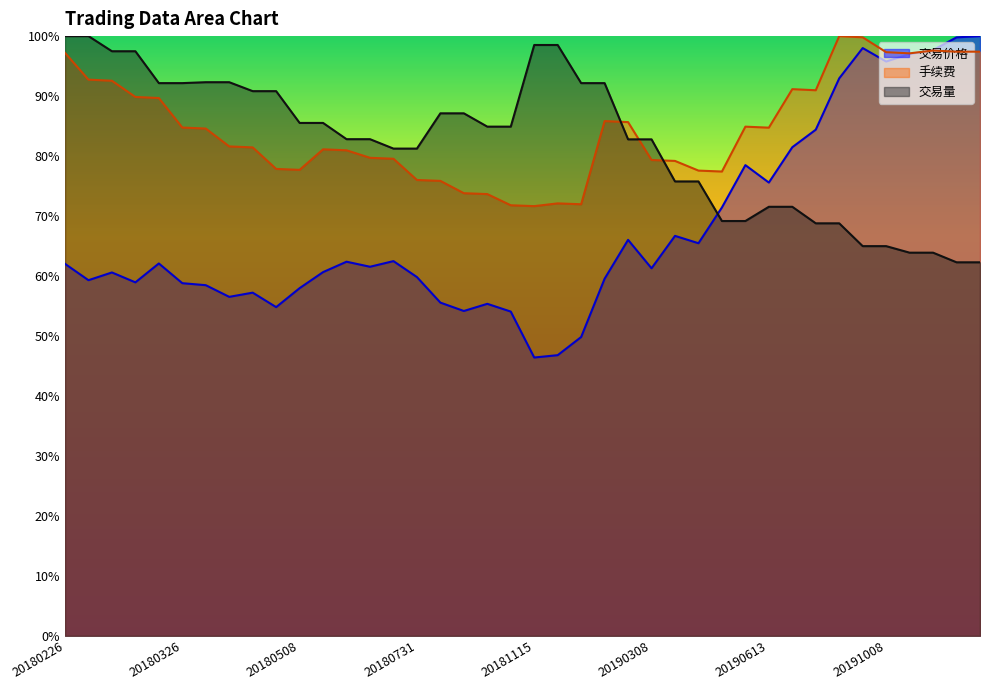

How many intersections are there between 交易量 and 手续费?

3